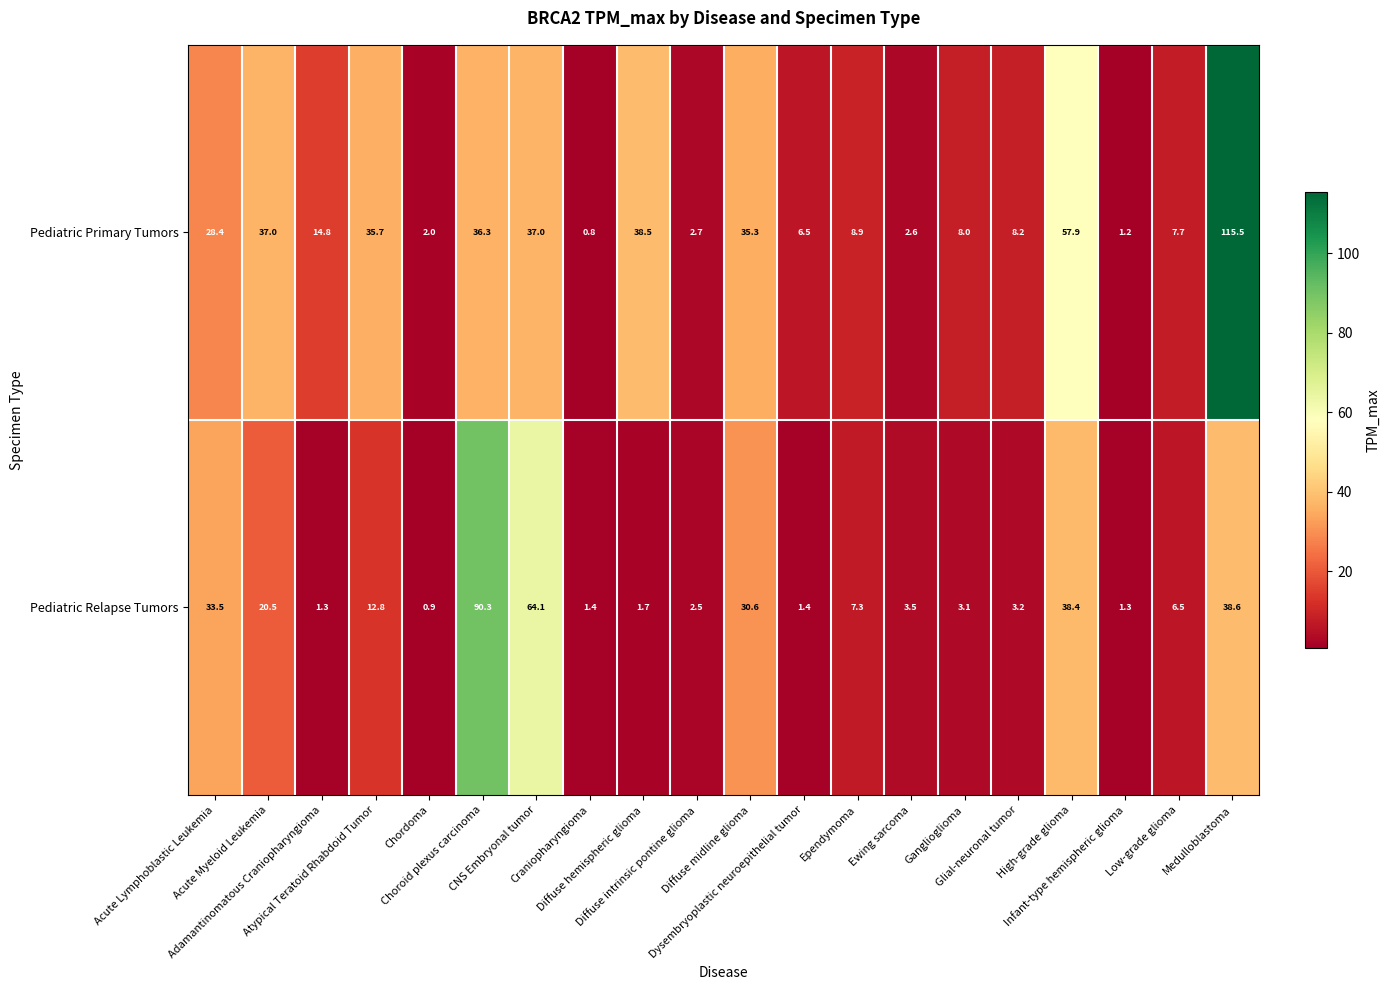

How many categories are shown in the chart?

20